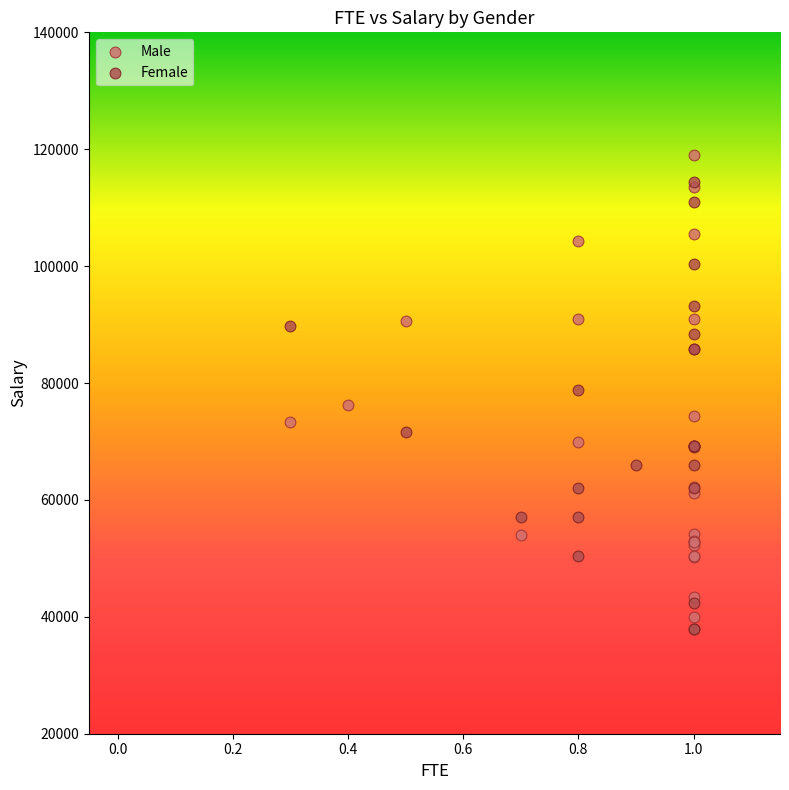

What are all the series names shown in the legend?

Male, Female